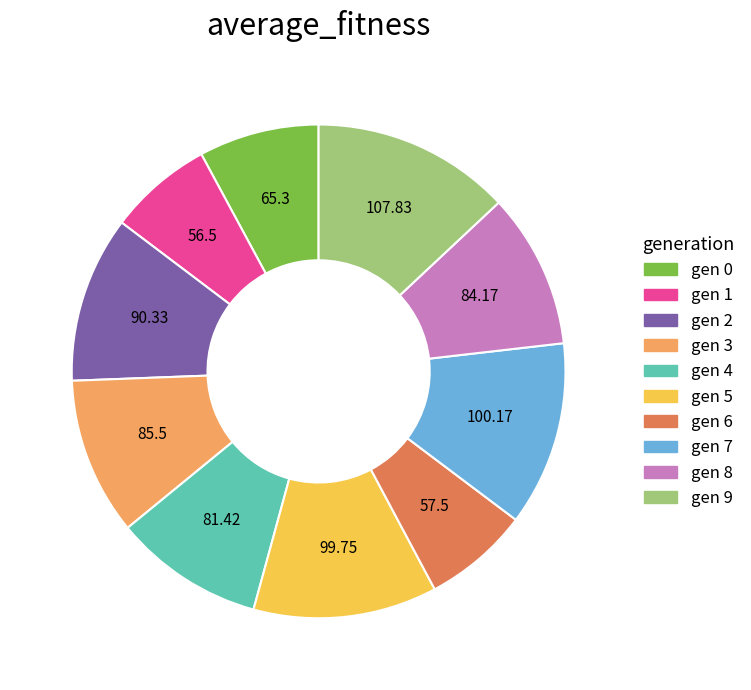

What is the ratio of the value at gen 2 to the value at gen 7?

0.9